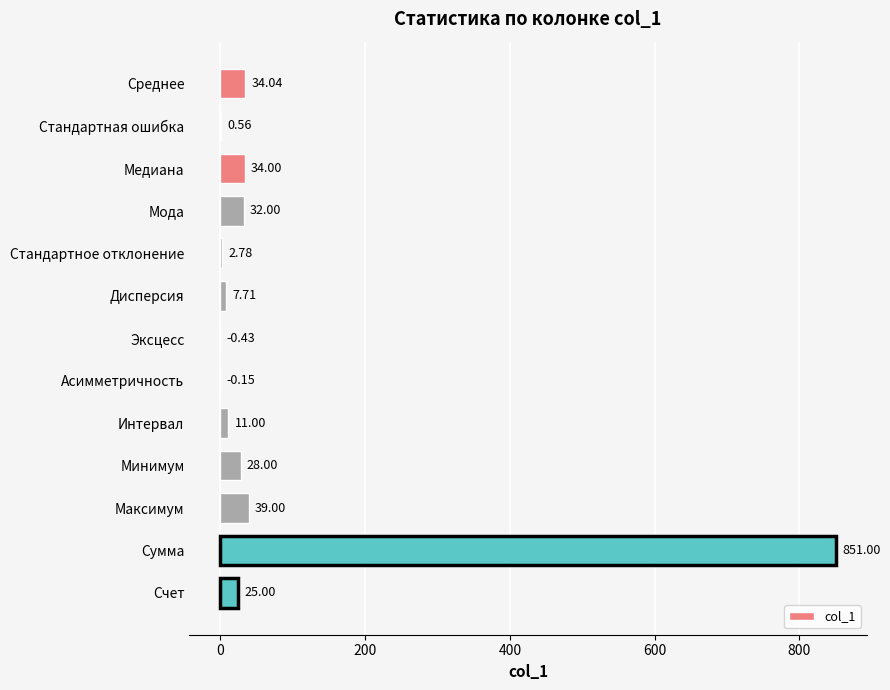

Between Максимум and Минимум, which is larger?

Максимум